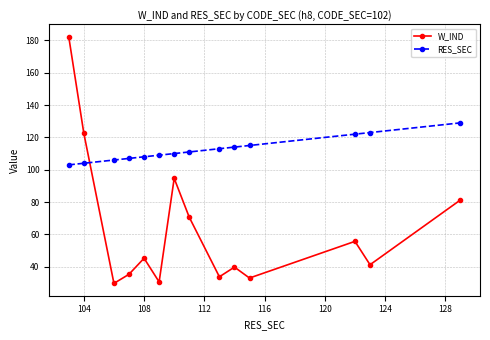

How many categories are shown in the chart?

14